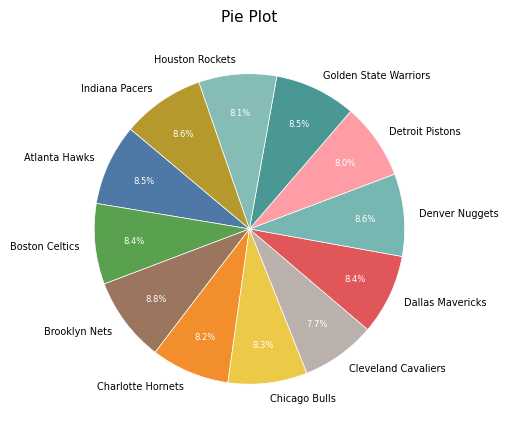

Does Atlanta Hawks represent more than half of the total?

No